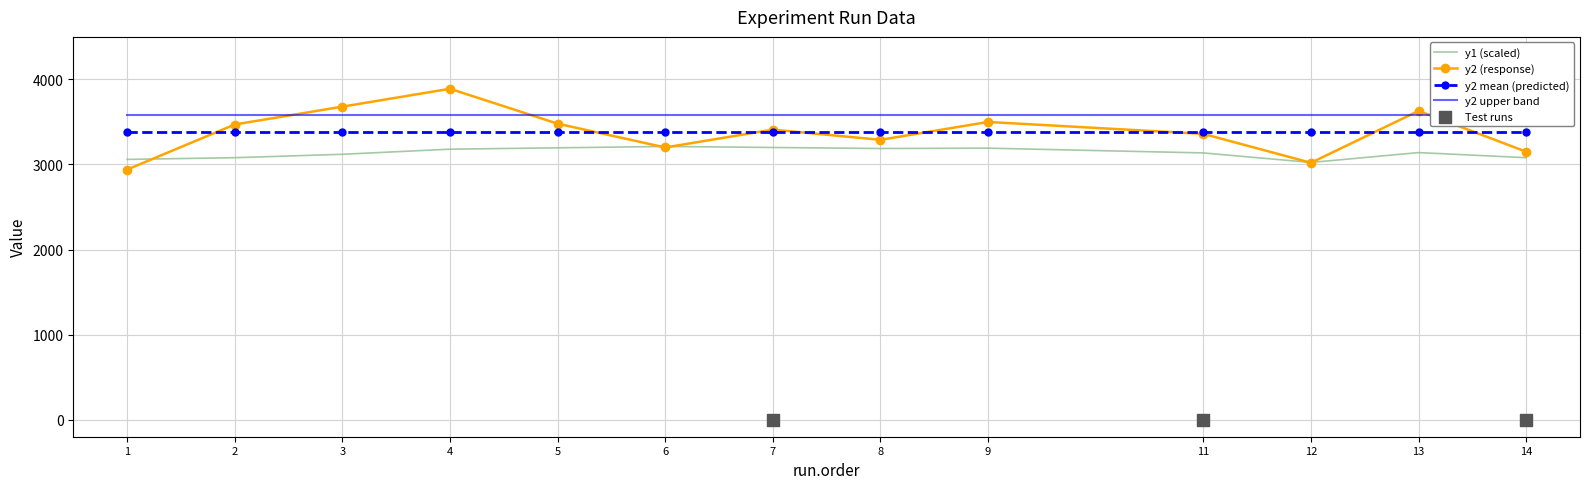

Which series has the largest Y range (max minus min)?

y2